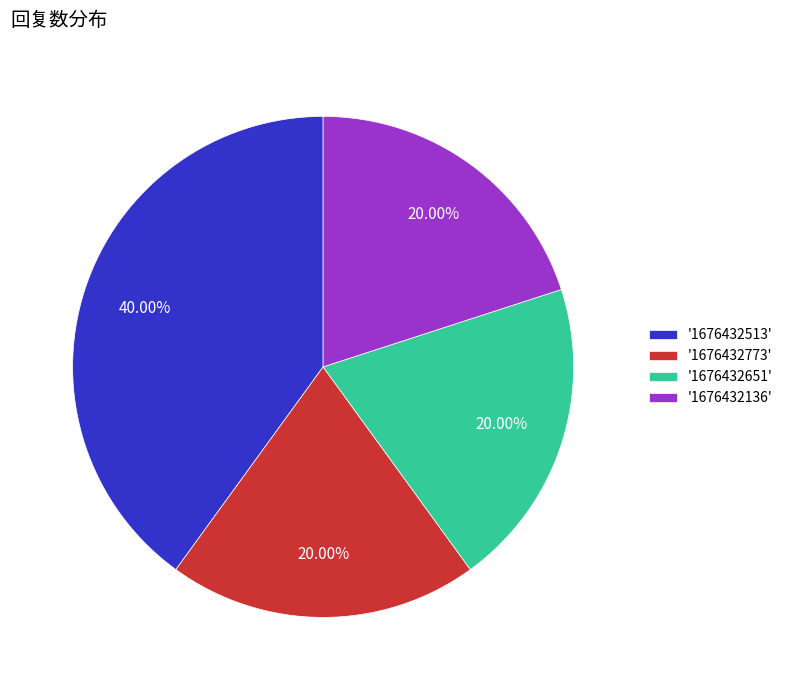

To the nearest percent, what is the average slice percentage?

25%